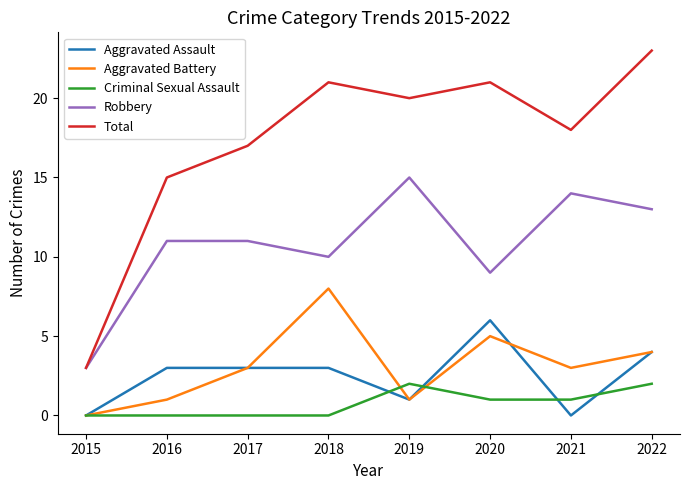

What is the highest value of the Aggravated Assault series?

6